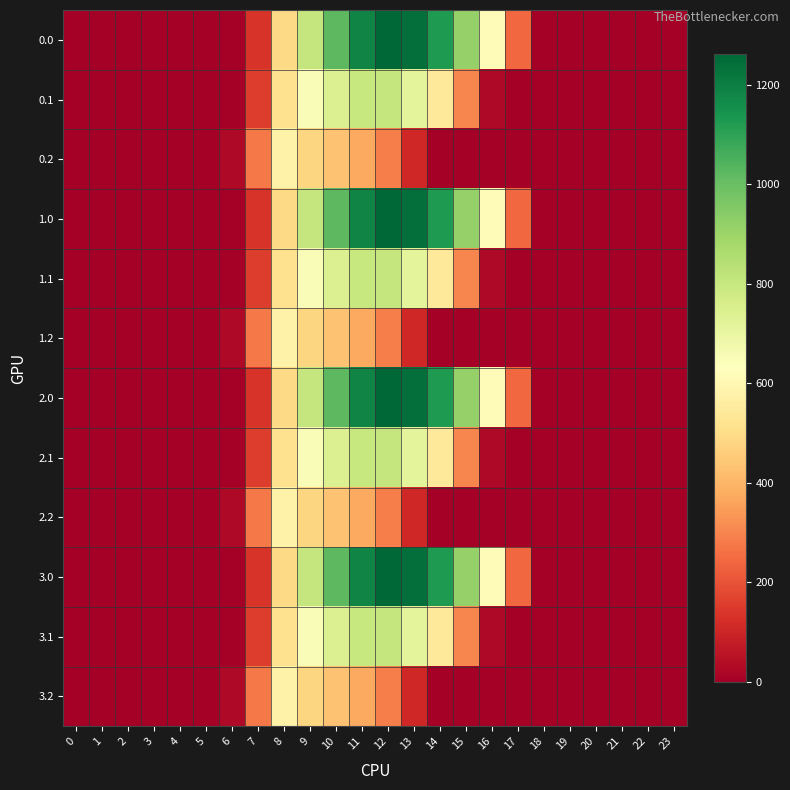

Reading left to right, list all the values displayed in this chart.

row_0: 0.0	0.0	0.0	0.0	0.0	0.0	0.0	134.3	489.3	804.0	1023.2	1185.2	1261.6	1237.4	1128.6	911.8	613.0	243.5	0.0	0.0	0.0	0.0	0.0	0.0
row_1: 0.0	0.0	0.0	0.0	0.0	0.0	0.0	153.2	514.8	646.9	742.1	800.2	806.9	715.3	544.1	301.4	26.8	0.0	0.0	0.0	0.0	0.0	0.0	0.0
row_2: 0.0	0.0	0.0	0.0	0.0	0.0	29.3	276.9	576.6	480.7	430.5	374.4	289.5	107.8	0.0	0.0	0.0	0.0	0.0	0.0	0.0	0.0	0.0	0.0
row_3: 0.0	0.0	0.0	0.0	0.0	0.0	0.0	134.3	489.3	804.0	1023.2	1185.2	1261.6	1237.4	1128.6	911.8	613.0	243.5	0.0	0.0	0.0	0.0	0.0	0.0
row_4: 0.0	0.0	0.0	0.0	0.0	0.0	0.0	153.2	514.8	646.9	742.1	800.2	806.9	715.3	544.1	301.4	26.8	0.0	0.0	0.0	0.0	0.0	0.0	0.0
row_5: 0.0	0.0	0.0	0.0	0.0	0.0	29.3	276.9	576.6	480.7	430.5	374.4	289.5	107.8	0.0	0.0	0.0	0.0	0.0	0.0	0.0	0.0	0.0	0.0
row_6: 0.0	0.0	0.0	0.0	0.0	0.0	0.0	134.3	489.3	804.0	1023.2	1185.2	1261.6	1237.4	1128.6	911.8	613.0	243.5	0.0	0.0	0.0	0.0	0.0	0.0
row_7: 0.0	0.0	0.0	0.0	0.0	0.0	0.0	153.2	514.8	646.9	742.1	800.2	806.9	715.3	544.1	301.4	26.8	0.0	0.0	0.0	0.0	0.0	0.0	0.0
row_8: 0.0	0.0	0.0	0.0	0.0	0.0	29.3	276.9	576.6	480.7	430.5	374.4	289.5	107.8	0.0	0.0	0.0	0.0	0.0	0.0	0.0	0.0	0.0	0.0
row_9: 0.0	0.0	0.0	0.0	0.0	0.0	0.0	134.3	489.3	804.0	1023.2	1185.2	1261.6	1237.4	1128.6	911.8	613.0	243.5	0.0	0.0	0.0	0.0	0.0	0.0
row_10: 0.0	0.0	0.0	0.0	0.0	0.0	0.0	153.2	514.8	646.9	742.1	800.2	806.9	715.3	544.1	301.4	26.8	0.0	0.0	0.0	0.0	0.0	0.0	0.0
row_11: 0.0	0.0	0.0	0.0	0.0	0.0	29.3	276.9	576.6	480.7	430.5	374.4	289.5	107.8	0.0	0.0	0.0	0.0	0.0	0.0	0.0	0.0	0.0	0.0